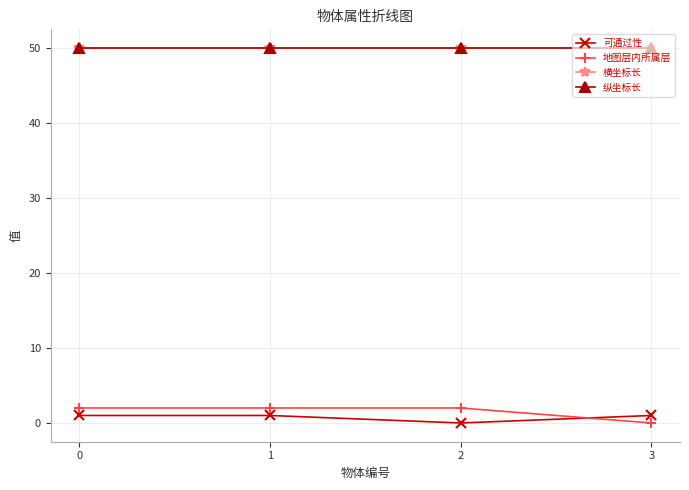

The value of 横坐标长 at 3 is 50. True or false?

True